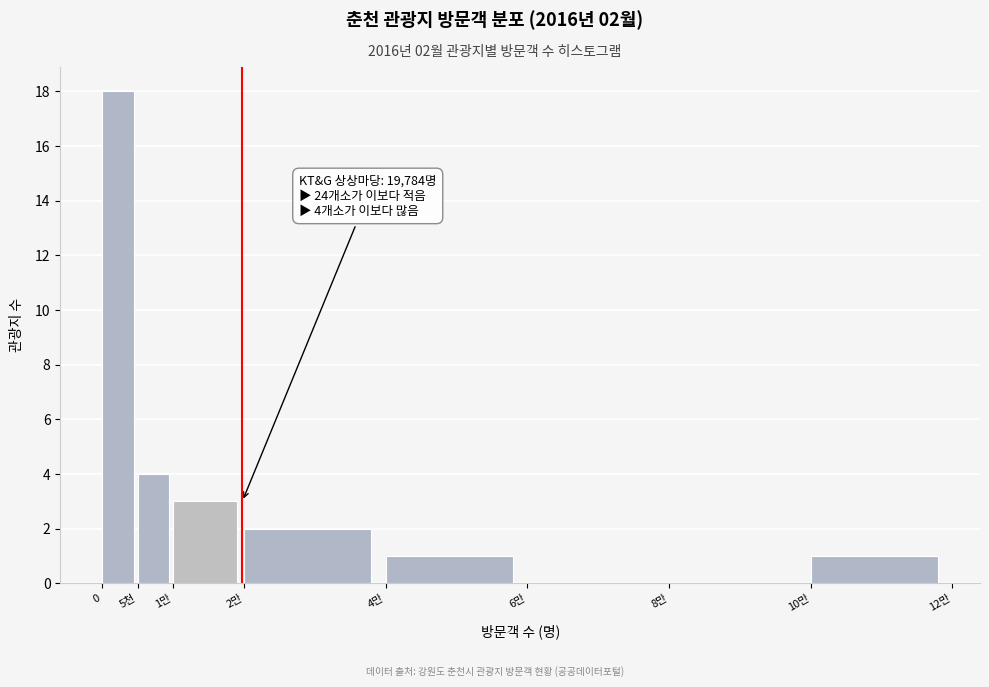

Reading right to left, transcribe all the data shown in this chart.

10만=1	8만=0	6만=0	4만=1	2만=2	1만=3	5천=4	0=18